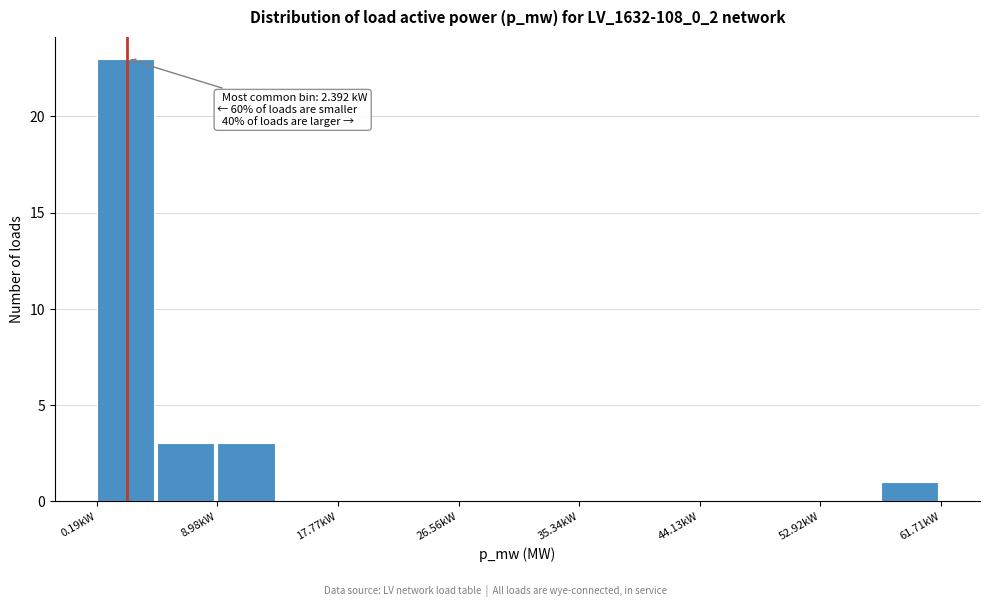

Which range on the x-axis has the tallest bar?

0 to 5